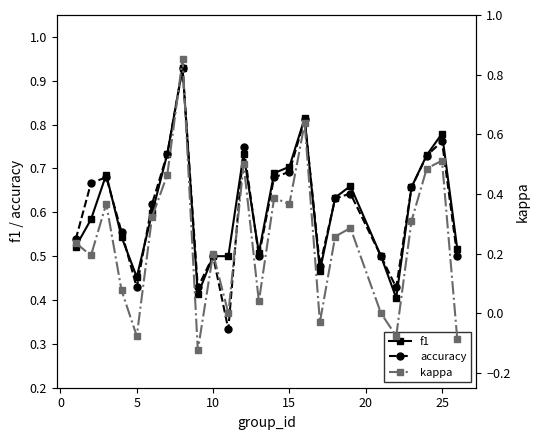

True or false: f1 has more than 1 points higher than both neighbors.

True